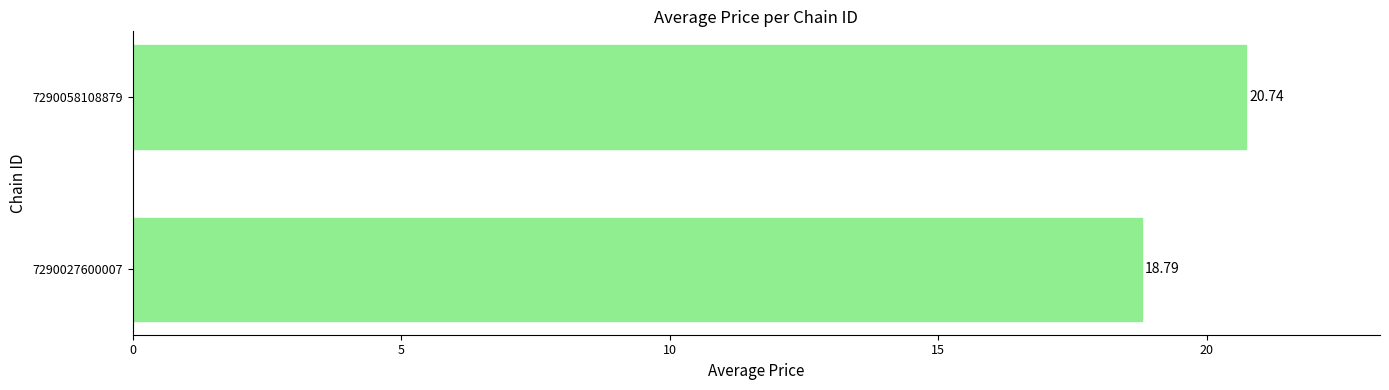

What is the minimum value shown in the chart?

18.8